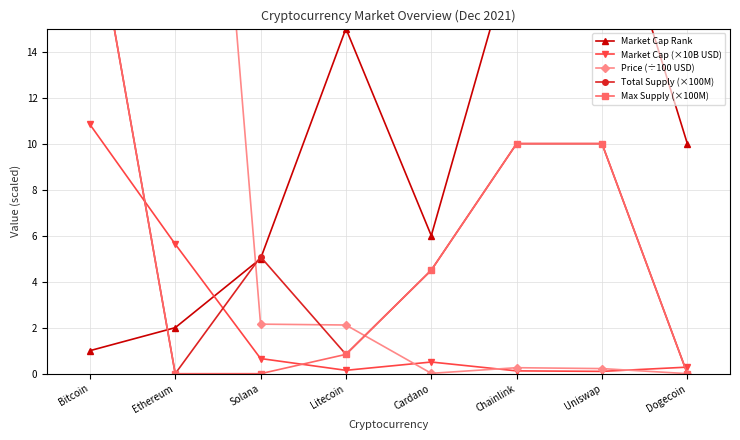

Count the number of categories in the chart.

8